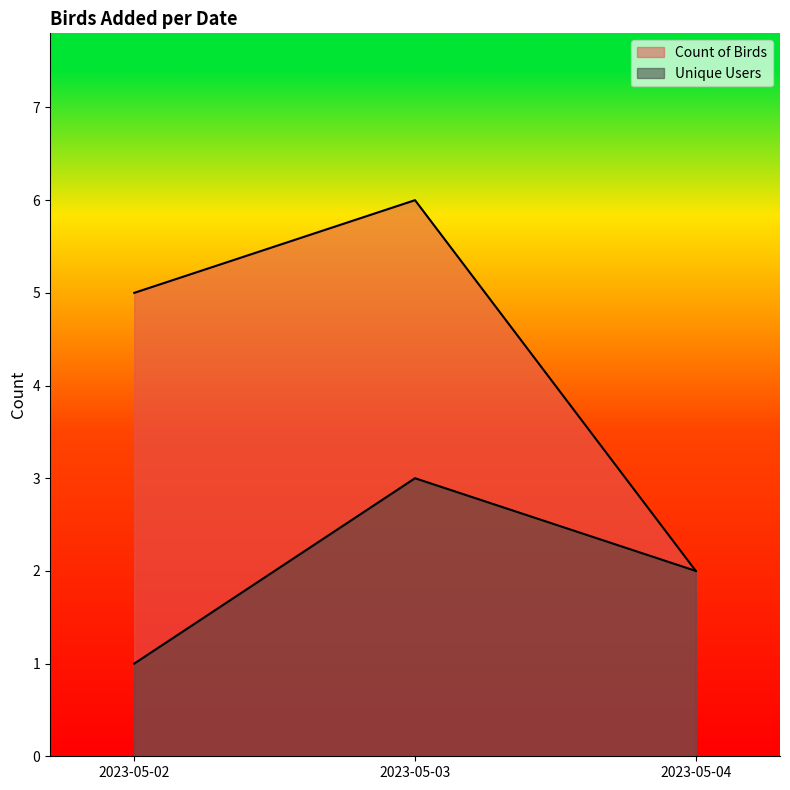

Reading left to right, what are all the values shown in this chart?

Count of Birds: 2023-05-02=5	2023-05-03=6	2023-05-04=2
Unique Users: 2023-05-02=1	2023-05-03=3	2023-05-04=2